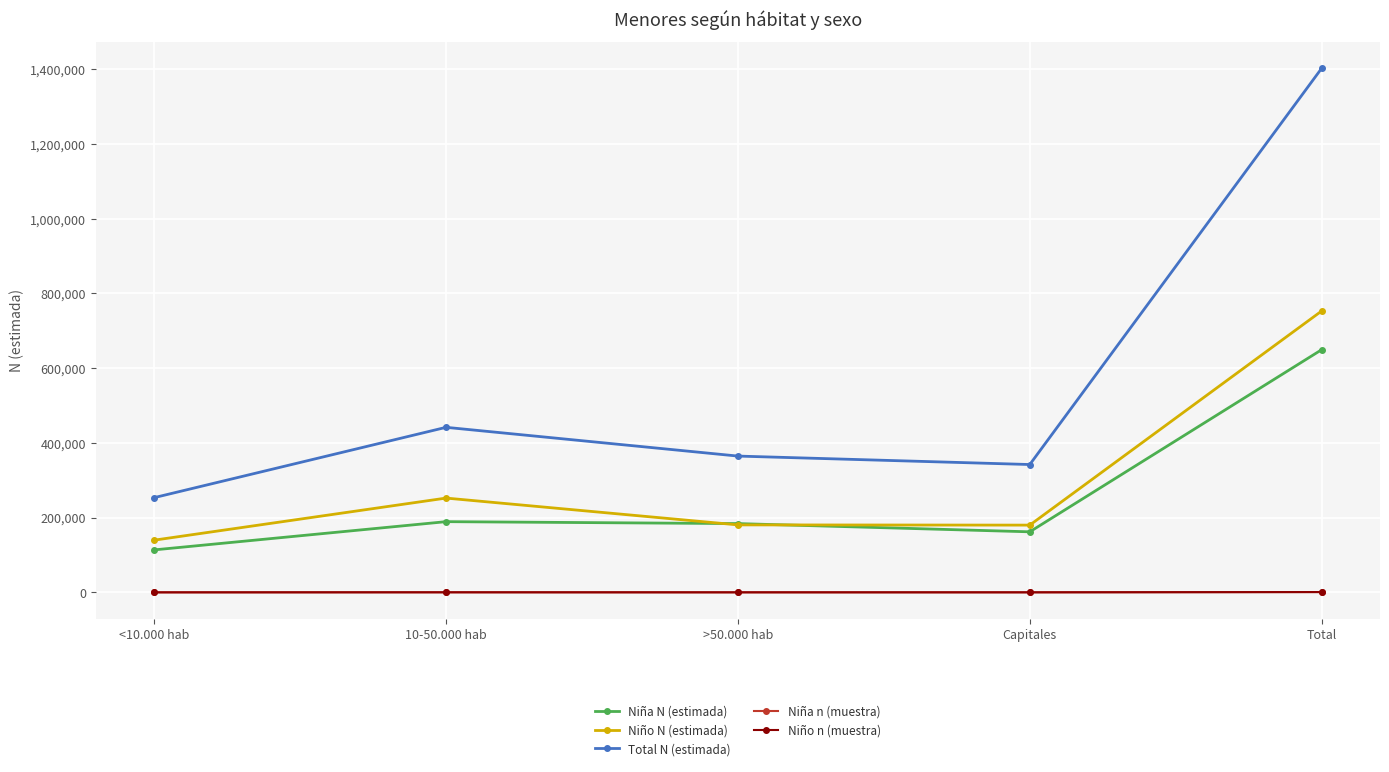

Count the number of categories in the chart.

5